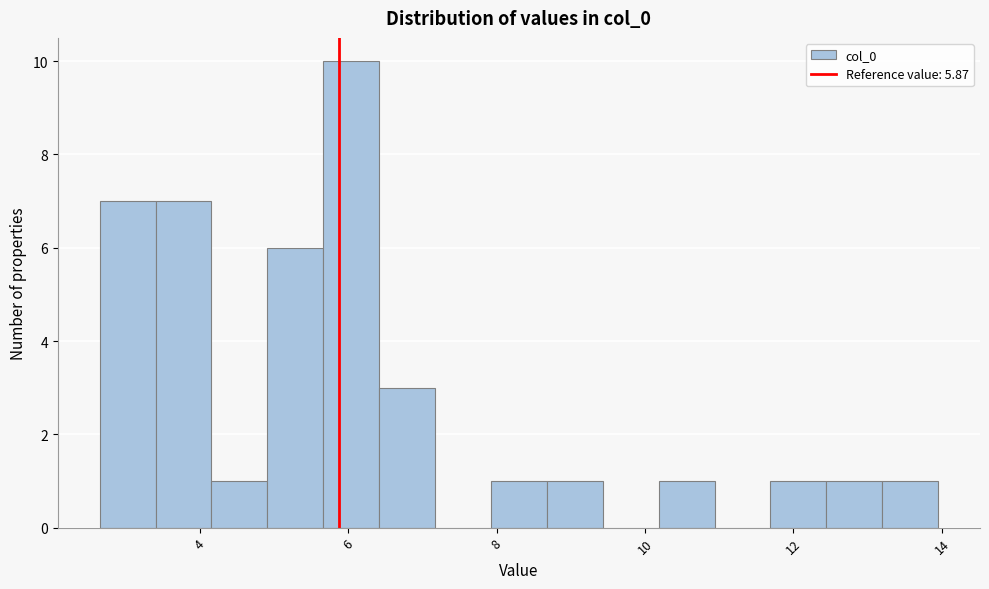

Read against the x-axis, roughly where is the centre of the tallest bar?

6.0